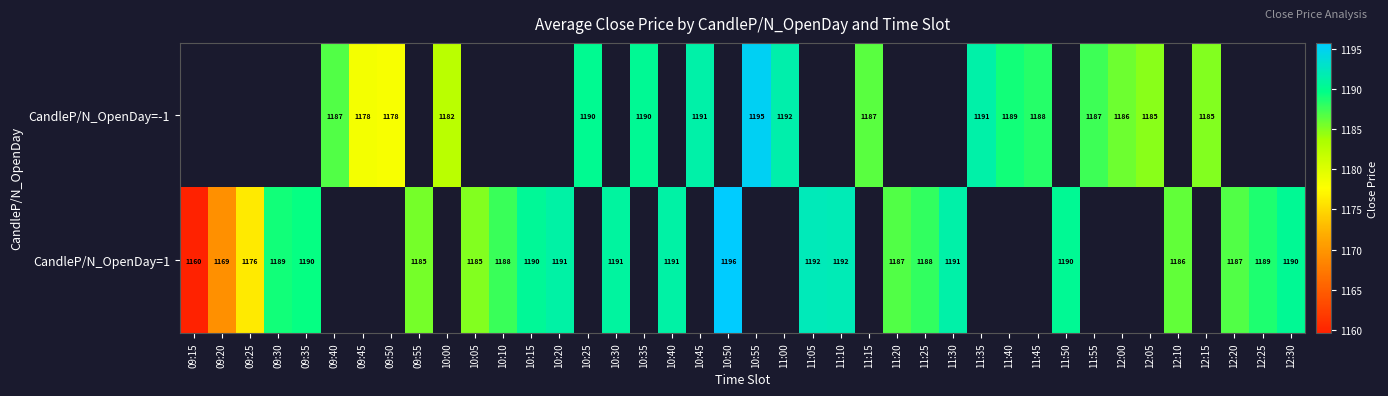

Which series has the largest range (max minus min)?

CandleP/N_OpenDay=1